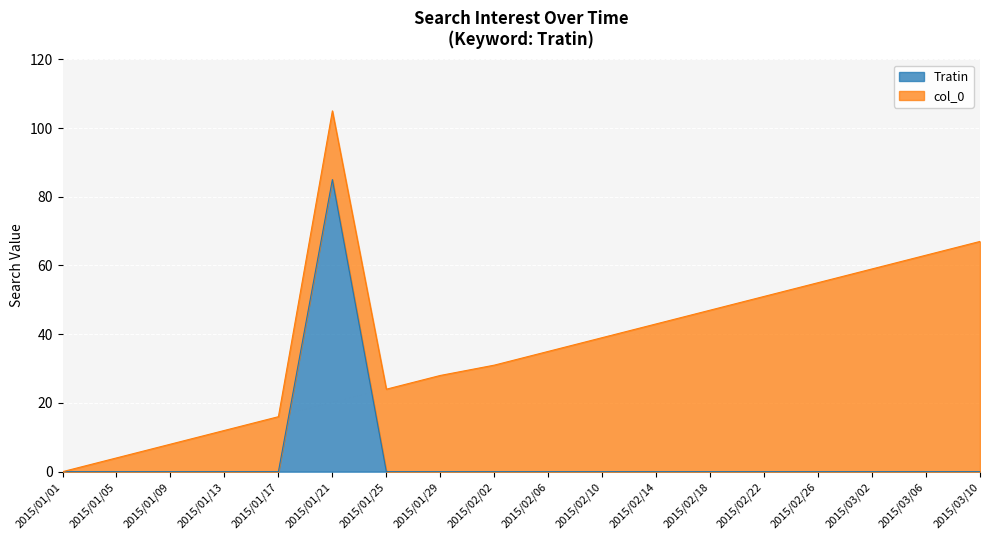

How many values exceed 0?

1